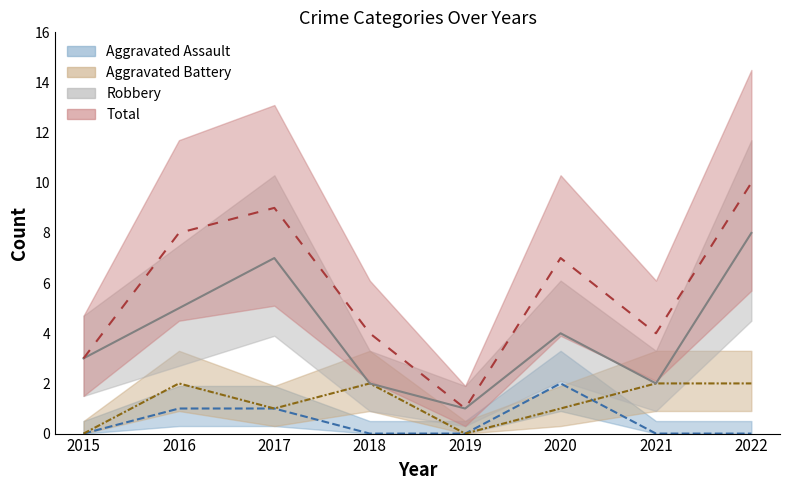

What are all the series names shown in the legend?

Aggravated Assault, Aggravated Battery, Robbery, Total